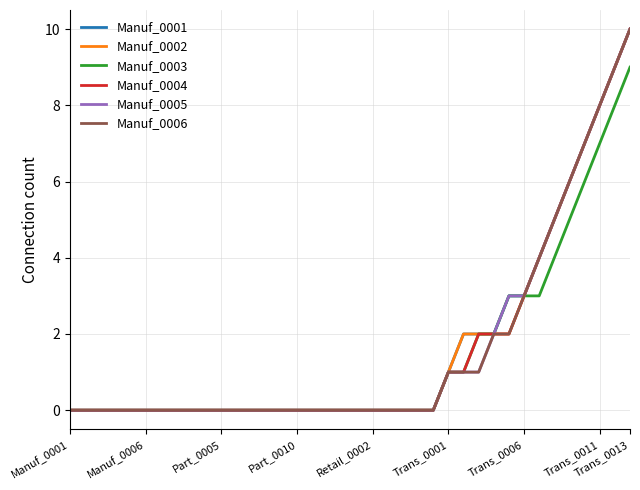

What is the greatest value displayed?

10